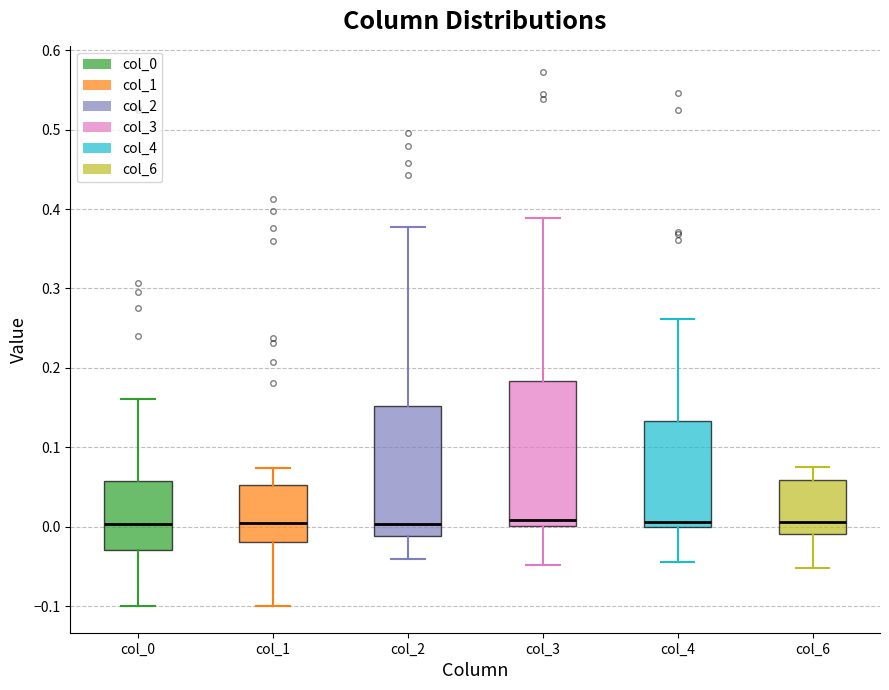

Which box is the tallest, from its lower edge to its upper edge?

col_3